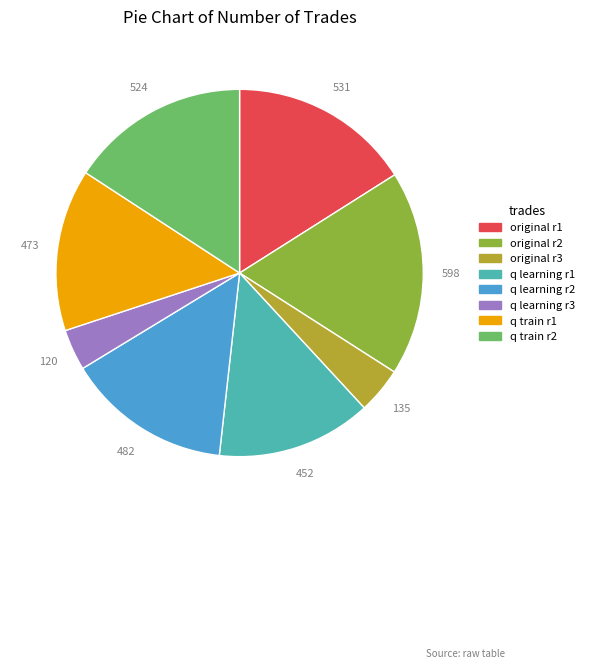

Count the number of slices in the pie.

8